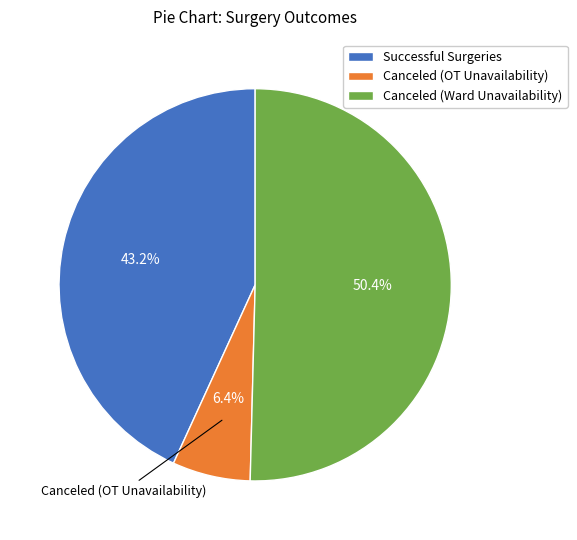

Combined, do Successful Surgeries and Canceled (OT Unavailability) account for over 50%?

No